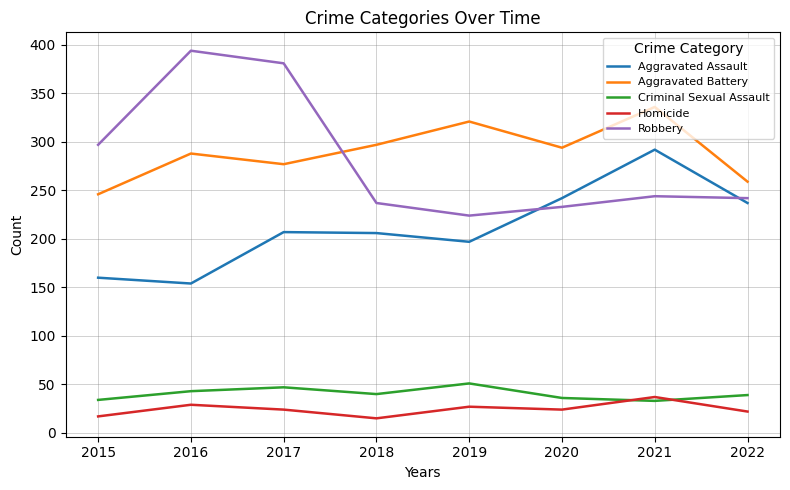

Is this an area chart (filled region under the line)?

No